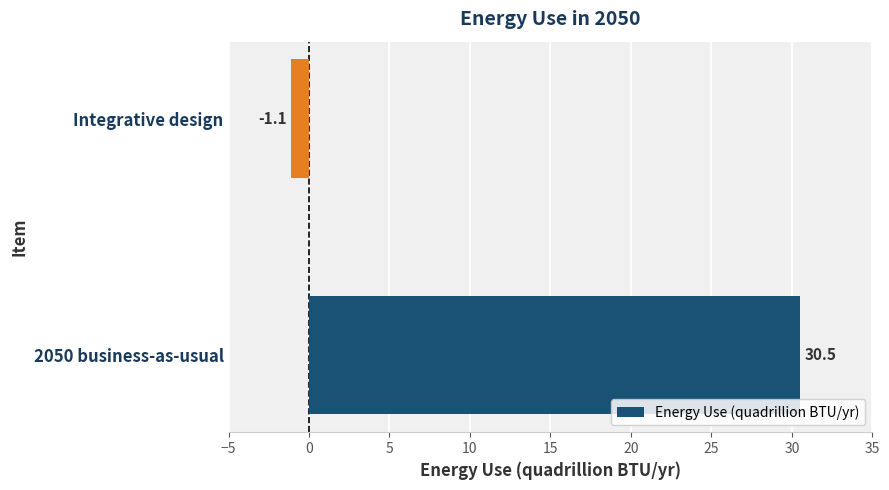

What is the maximum value shown in the chart?

30.5